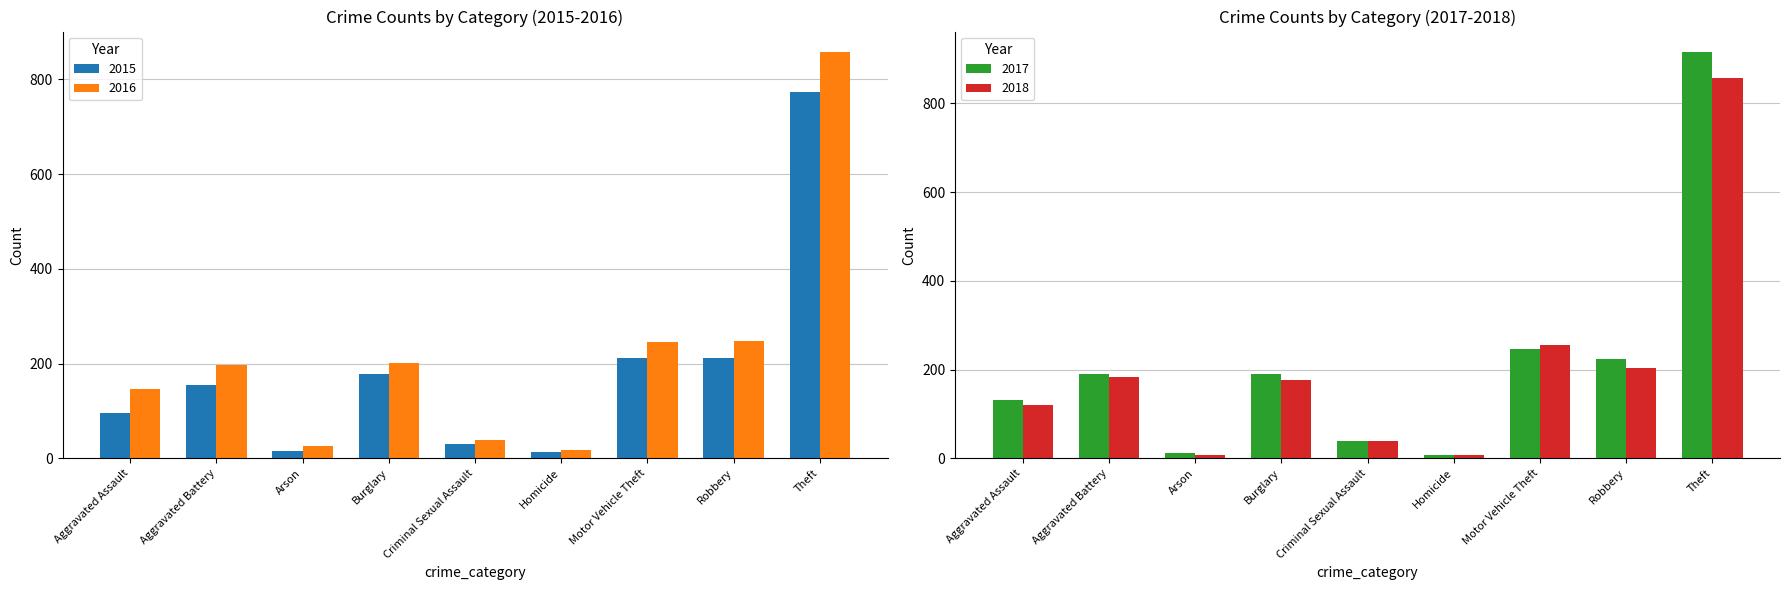

True or false: 2017 has a value of 224 at Robbery.

True